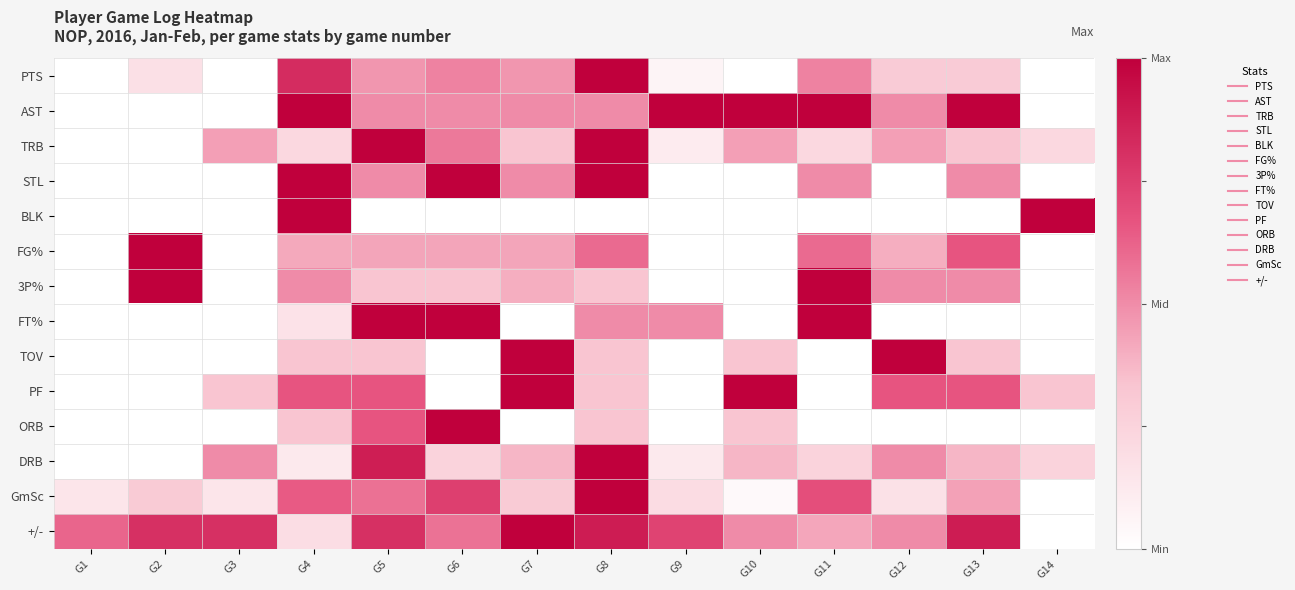

Reading left to right, transcribe all the data shown in this chart.

PTS: G1=0.0	G2=0.2	G3=0.0	G4=0.8	G5=0.5	G6=0.5	G7=0.5	G8=1.0	G9=0.1	G10=0.0	G11=0.5	G12=0.3	G13=0.3	G14=0.0
AST: G1=0.0	G2=0.0	G3=0.0	G4=1.0	G5=0.5	G6=0.5	G7=0.5	G8=0.5	G9=1.0	G10=1.0	G11=1.0	G12=0.5	G13=1.0	G14=0.0
TRB: G1=0.0	G2=0.0	G3=0.4	G4=0.2	G5=1.0	G6=0.6	G7=0.3	G8=1.0	G9=0.1	G10=0.4	G11=0.2	G12=0.4	G13=0.3	G14=0.2
STL: G1=0.0	G2=0.0	G3=0.0	G4=1.0	G5=0.5	G6=1.0	G7=0.5	G8=1.0	G9=0.0	G10=0.0	G11=0.5	G12=0.0	G13=0.5	G14=0.0
BLK: G1=0.0	G2=0.0	G3=0.0	G4=1.0	G5=0.0	G6=0.0	G7=0.0	G8=0.0	G9=0.0	G10=0.0	G11=0.0	G12=0.0	G13=0.0	G14=1.0
FG%: G1=0.0	G2=1.0	G3=0.0	G4=0.4	G5=0.4	G6=0.4	G7=0.4	G8=0.6	G9=0.0	G10=0.0	G11=0.6	G12=0.4	G13=0.7	G14=0.0
3P%: G1=0.0	G2=1.0	G3=0.0	G4=0.5	G5=0.3	G6=0.3	G7=0.4	G8=0.3	G9=0.0	G10=0.0	G11=1.0	G12=0.5	G13=0.5	G14=0.0
FT%: G1=0.0	G2=0.0	G3=0.0	G4=0.2	G5=1.0	G6=1.0	G7=0.0	G8=0.5	G9=0.5	G10=0.0	G11=1.0	G12=0.0	G13=0.0	G14=0.0
TOV: G1=0.0	G2=0.0	G3=0.0	G4=0.3	G5=0.3	G6=0.0	G7=1.0	G8=0.3	G9=0.0	G10=0.3	G11=0.0	G12=1.0	G13=0.3	G14=0.0
PF: G1=0.0	G2=0.0	G3=0.3	G4=0.7	G5=0.7	G6=0.0	G7=1.0	G8=0.3	G9=0.0	G10=1.0	G11=0.0	G12=0.7	G13=0.7	G14=0.3
ORB: G1=0.0	G2=0.0	G3=0.0	G4=0.3	G5=0.7	G6=1.0	G7=0.0	G8=0.3	G9=0.0	G10=0.3	G11=0.0	G12=0.0	G13=0.0	G14=0.0
DRB: G1=0.0	G2=0.0	G3=0.5	G4=0.1	G5=0.9	G6=0.2	G7=0.4	G8=1.0	G9=0.1	G10=0.4	G11=0.2	G12=0.5	G13=0.4	G14=0.2
GmSc: G1=0.1	G2=0.3	G3=0.2	G4=0.6	G5=0.6	G6=0.7	G7=0.3	G8=1.0	G9=0.2	G10=0.0	G11=0.7	G12=0.2	G13=0.4	G14=0.0
+/-: G1=0.6	G2=0.8	G3=0.8	G4=0.2	G5=0.8	G6=0.6	G7=1.0	G8=0.9	G9=0.7	G10=0.5	G11=0.4	G12=0.5	G13=0.9	G14=0.0